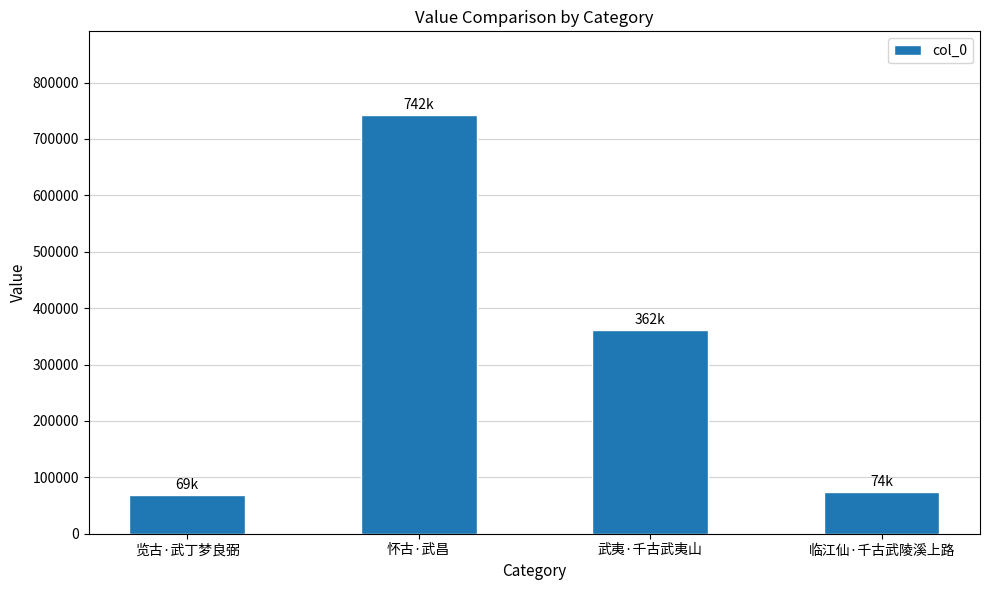

What is the maximum value shown in the chart?

742342